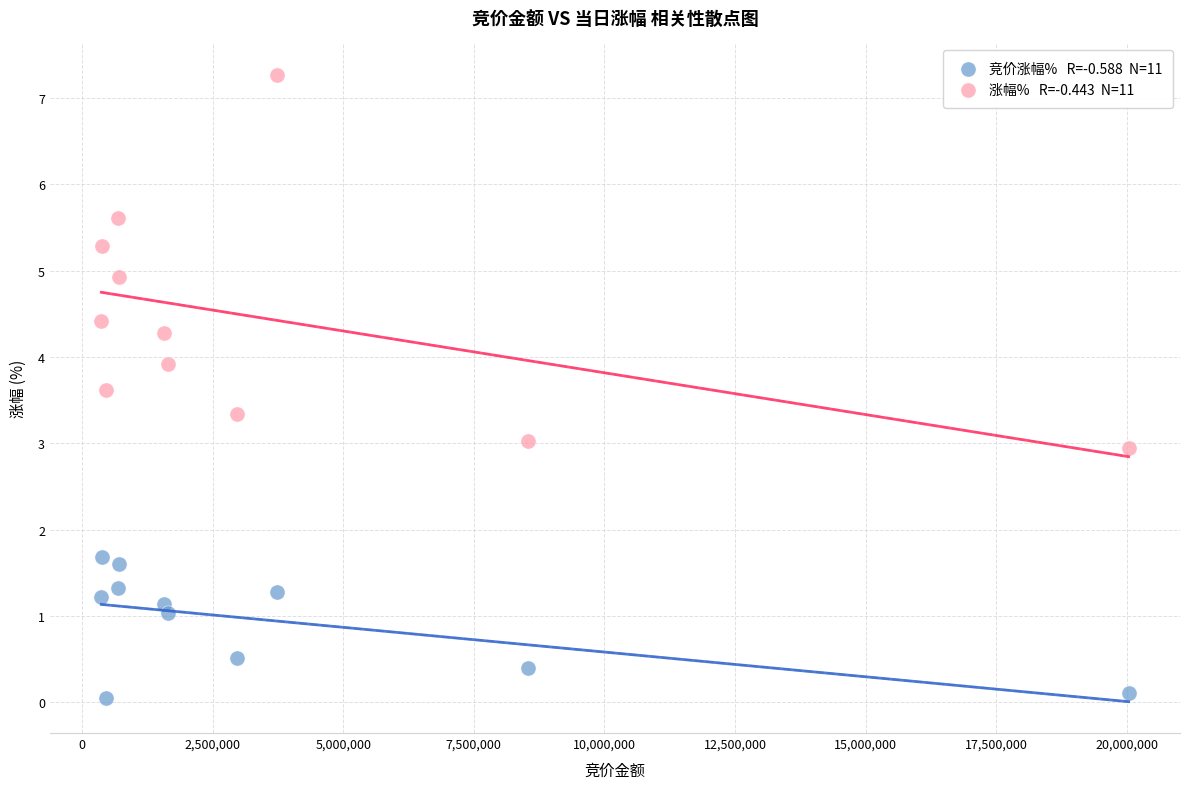

Across all data points, what is the range of Y values (max minus min)?

7.2